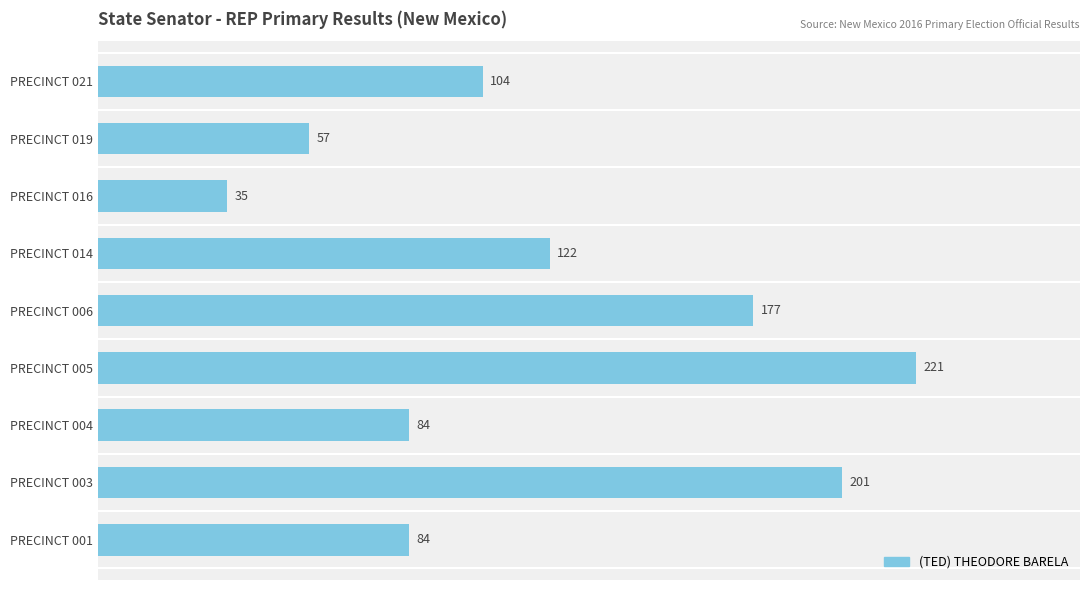

What is the sum of the values at PRECINCT 021 and PRECINCT 001?

188